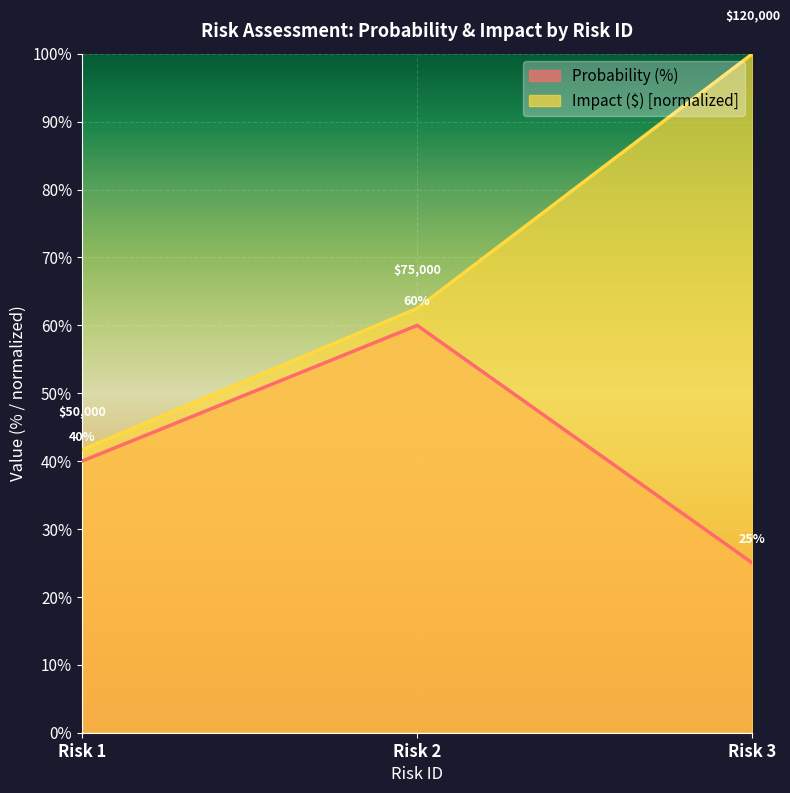

What is the sum of all Probability (%) values?

125.0